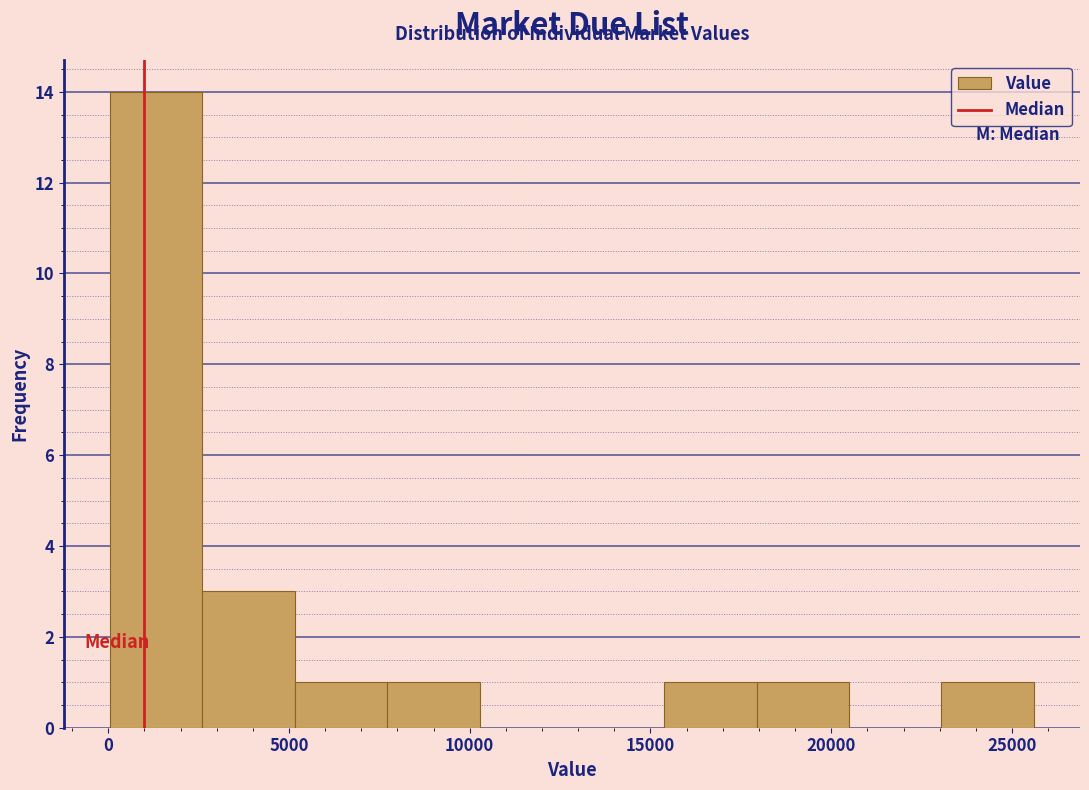

Reading left to right, transcribe this chart: for each bar, give the range it covers on the x-axis and its height. Neither the bar edges nor the heights are printed on the chart, so give them approximately, as read against the axes.

0 to 2500: 14
2500 to 5000: 3
5000 to 7500: 1
7500 to 10500: 1
10500 to 13000: 0
13000 to 15500: 0
15500 to 18000: 1
18000 to 20500: 1
20500 to 23000: 0
23000 to 25500: 1